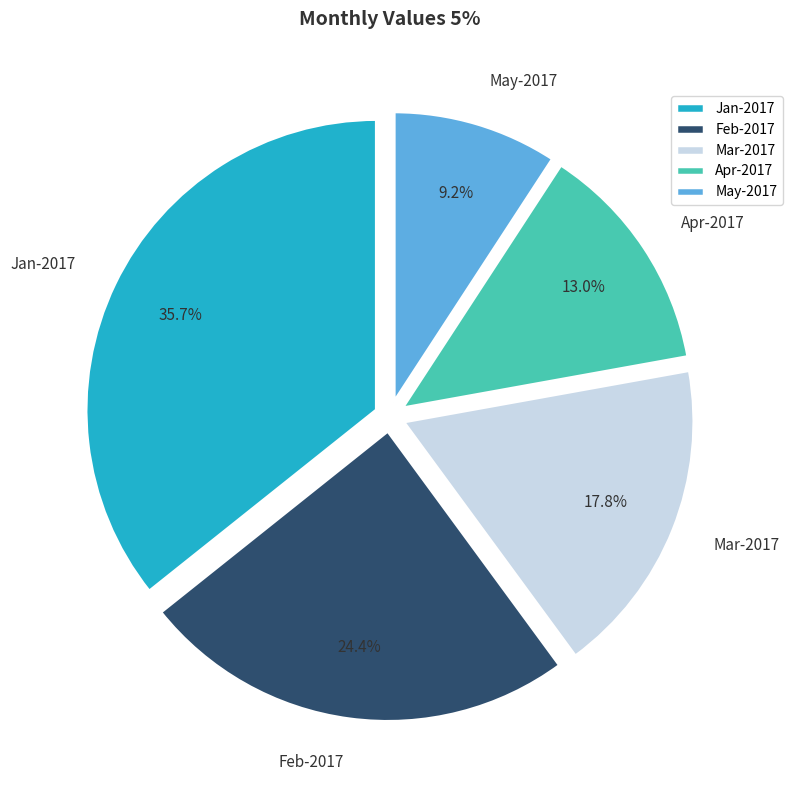

The Feb-2017 slice represents 12% of the pie. True or false?

False